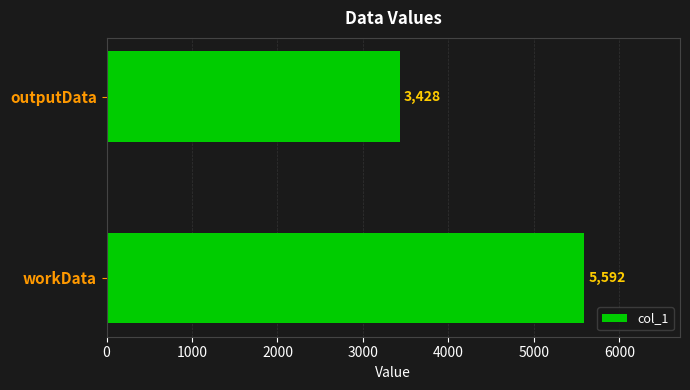

How many categories are shown in the chart?

2